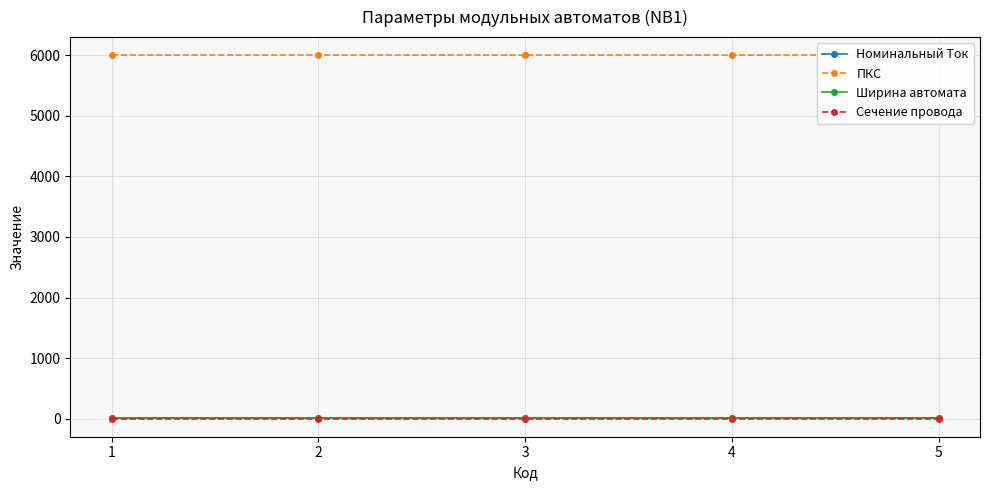

What is the value of the Номинальный Ток point at the 3rd from the left?

10.0